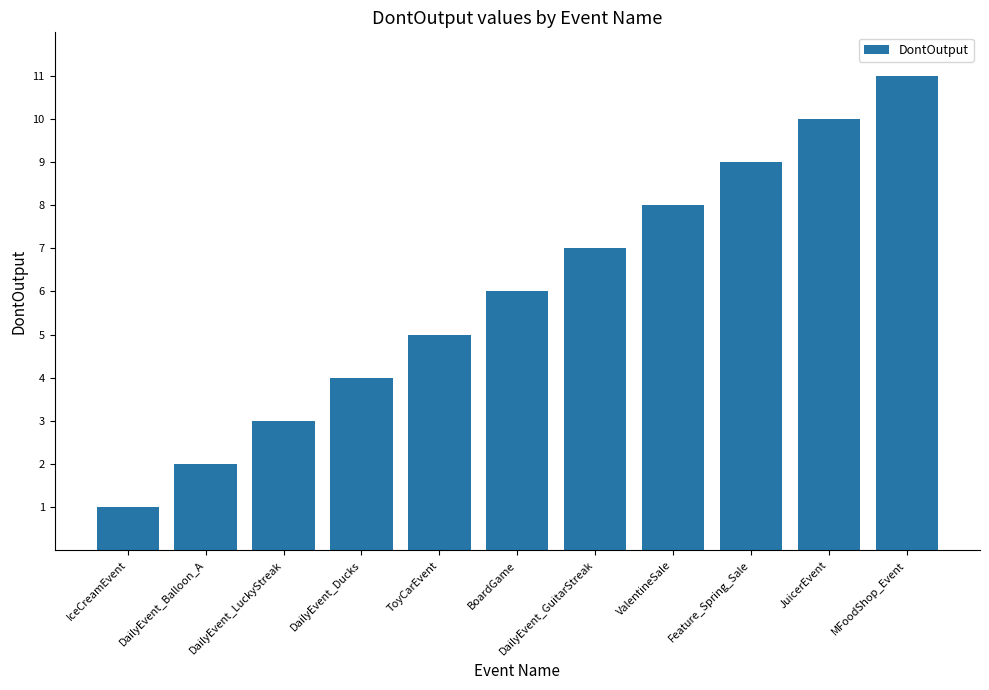

What is the average value?

6